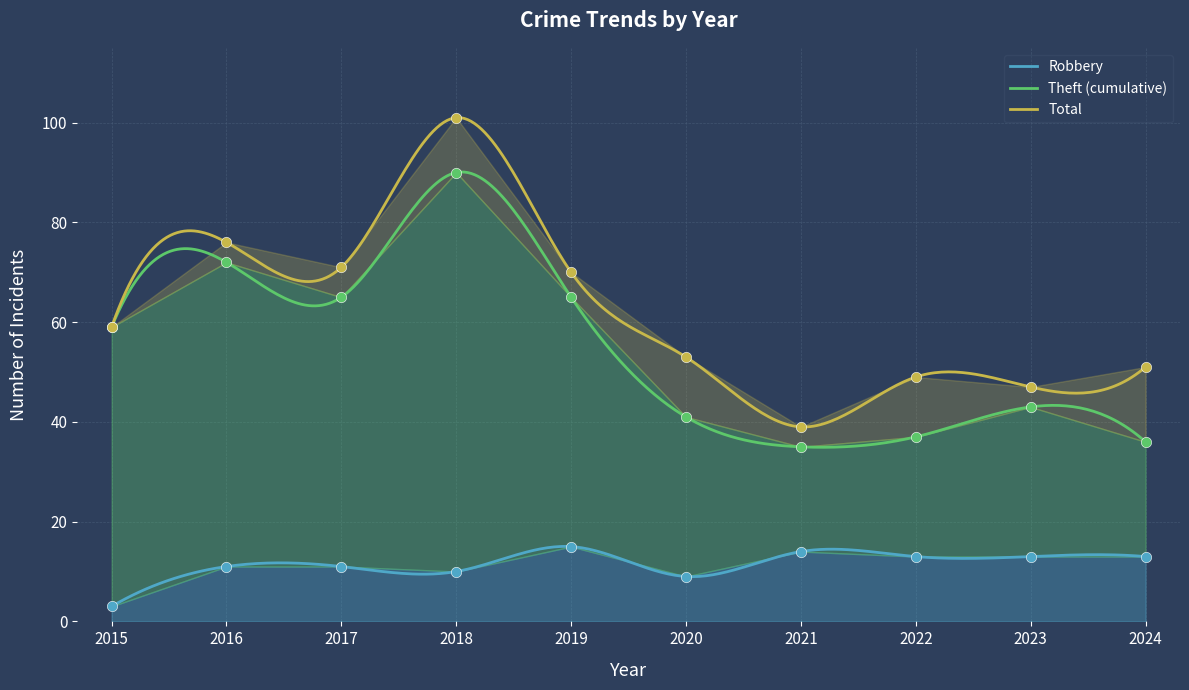

Which series has the largest Y range (max minus min)?

Total